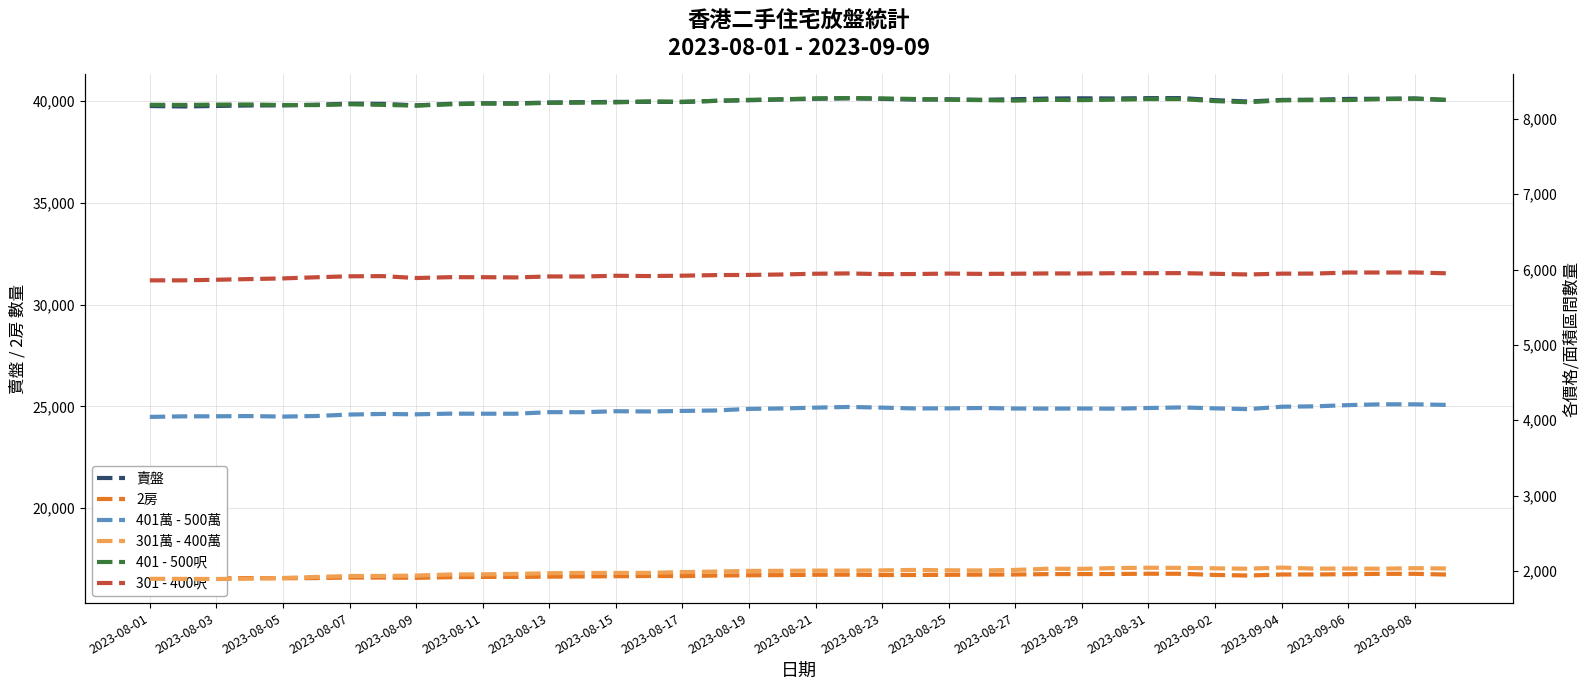

How many lines are shown in the chart?

6